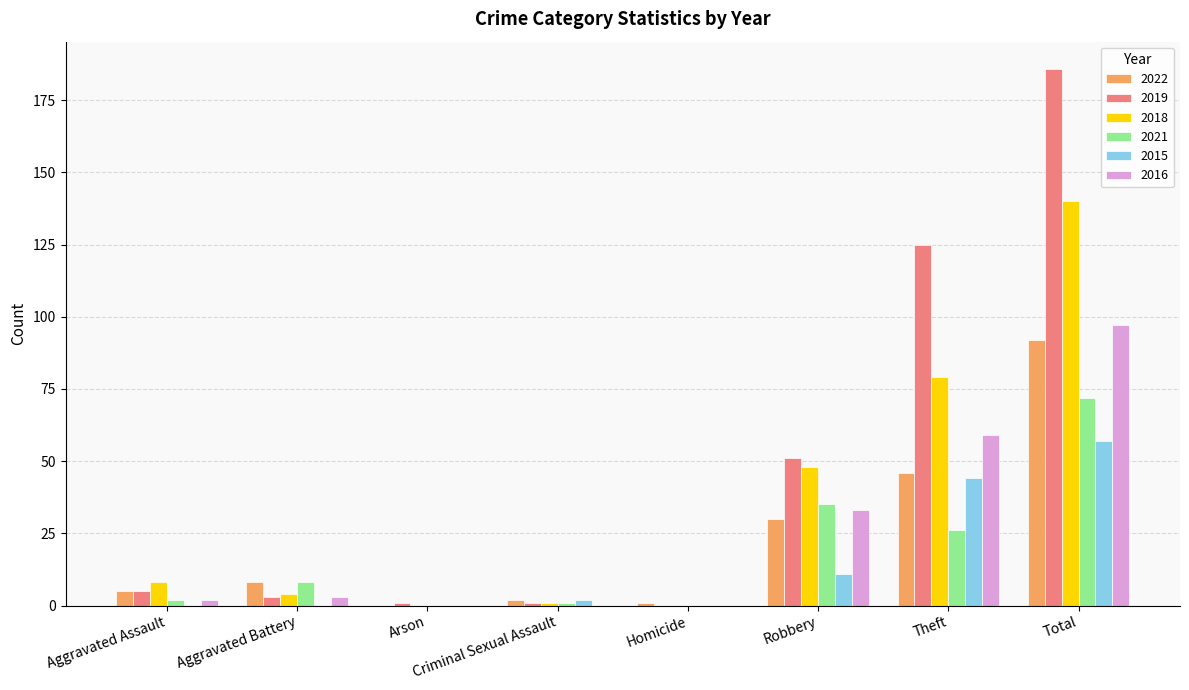

What is the difference between the 2018 values at Theft and Total?

61